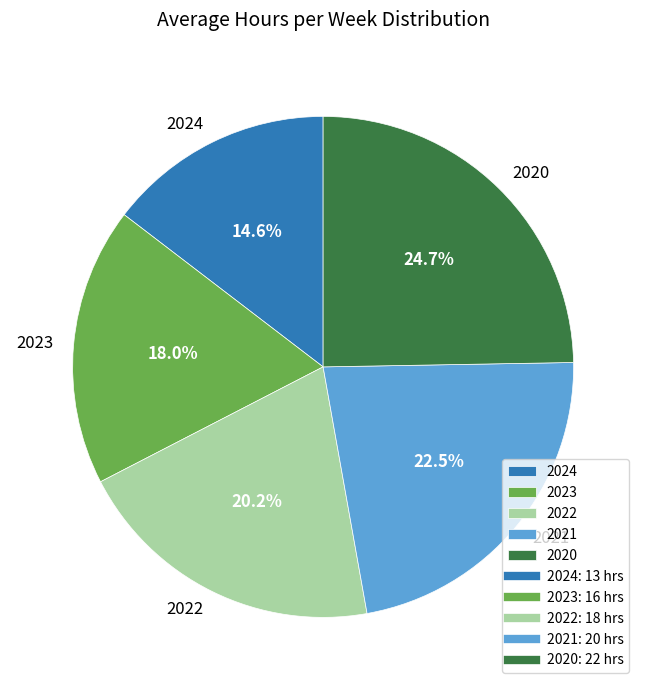

Which category has the biggest portion of the pie?

2020